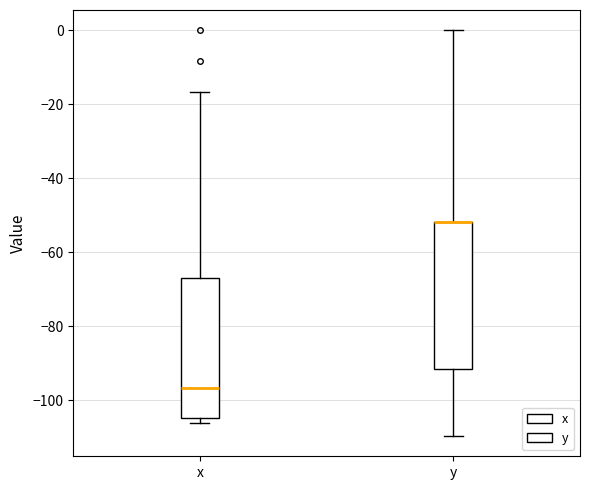

Reading left to right, transcribe this box plot: for each box, give where its median line is, the range the box spans, and where its two whiskers end, as read against the y-axis. The values are not printed on the chart, so give them approximately, as read against the axis.

x: median -96, box -104 to -66, whiskers -106 to -16
y: median -52 (drawn on the box's upper edge), box -92 to -52, whiskers -110 to 0